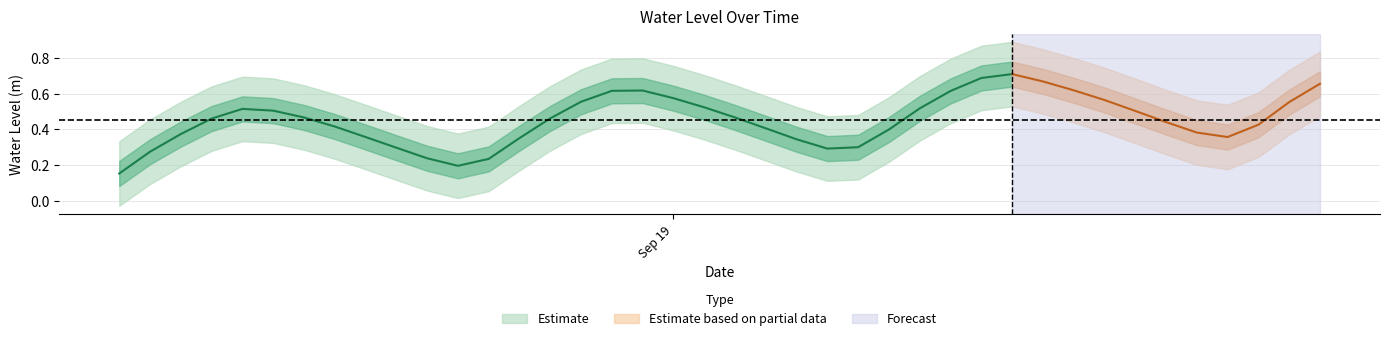

True or false: the data has more than 2 interior local peaks.

True